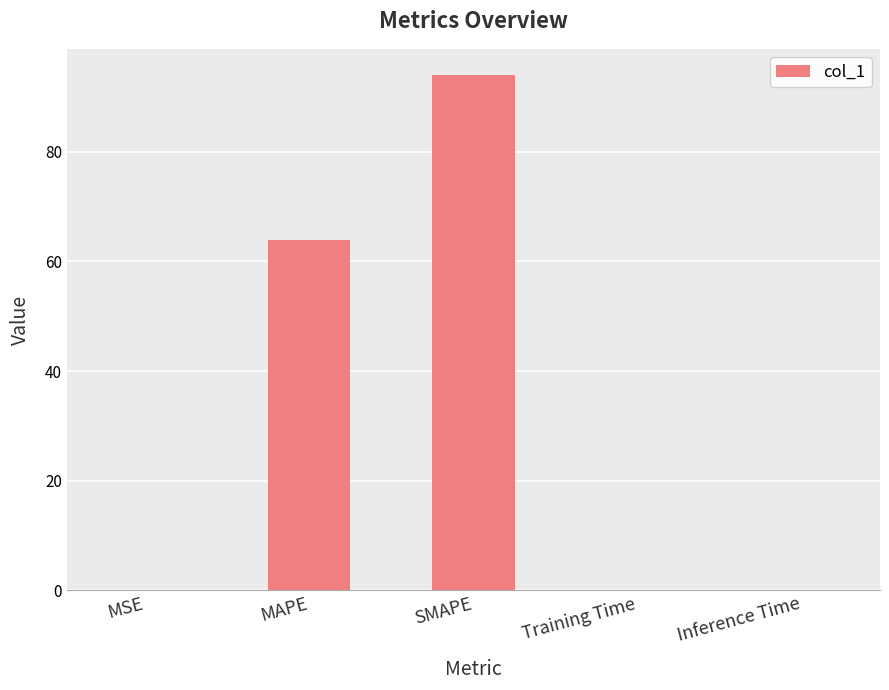

Is it true that the value at MSE is 0.0?

True